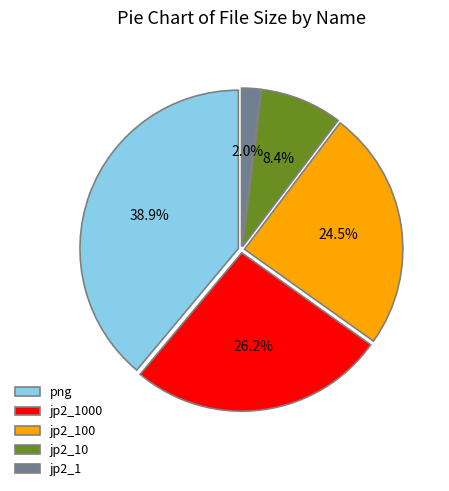

What is the largest slice in the pie chart?

png